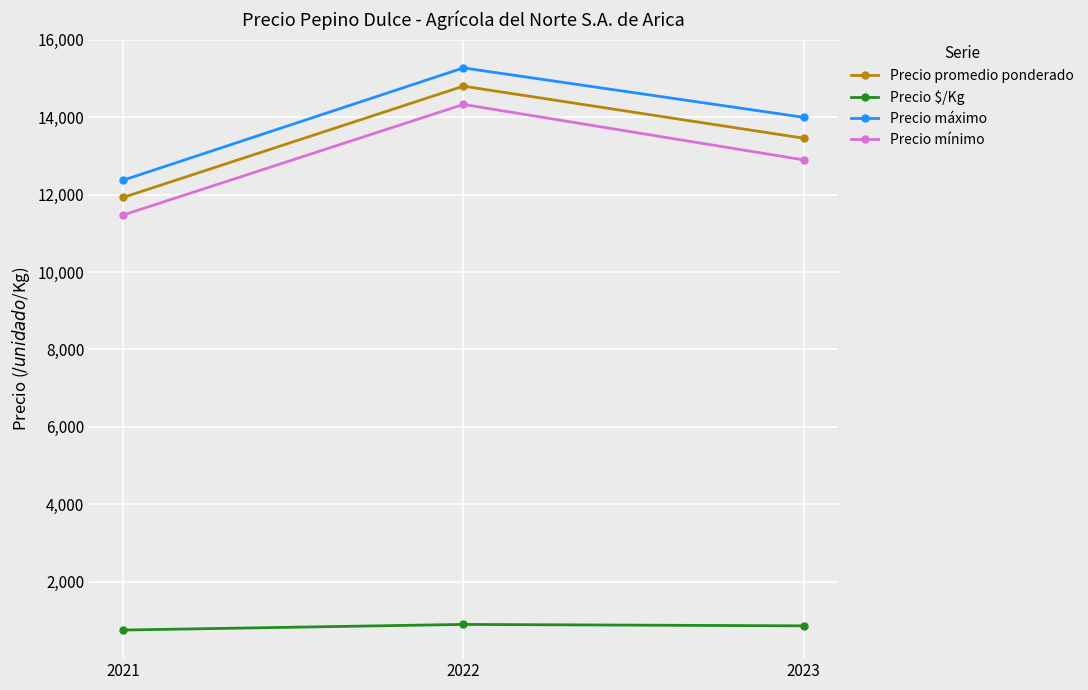

True or false: Precio promedio ponderado has a value of 20119 at 2023.

False